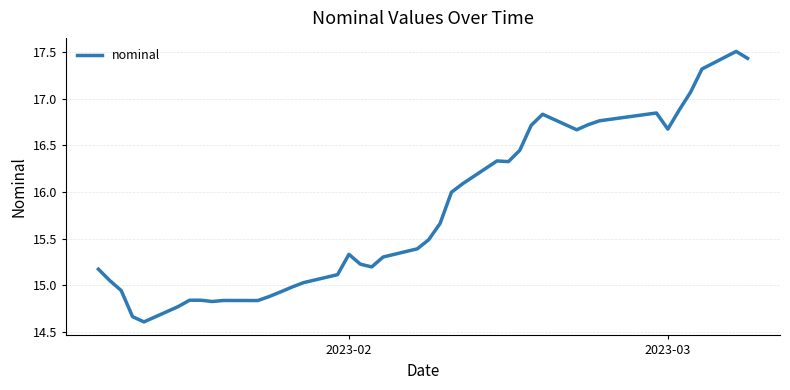

What is the greatest value displayed?

17.5